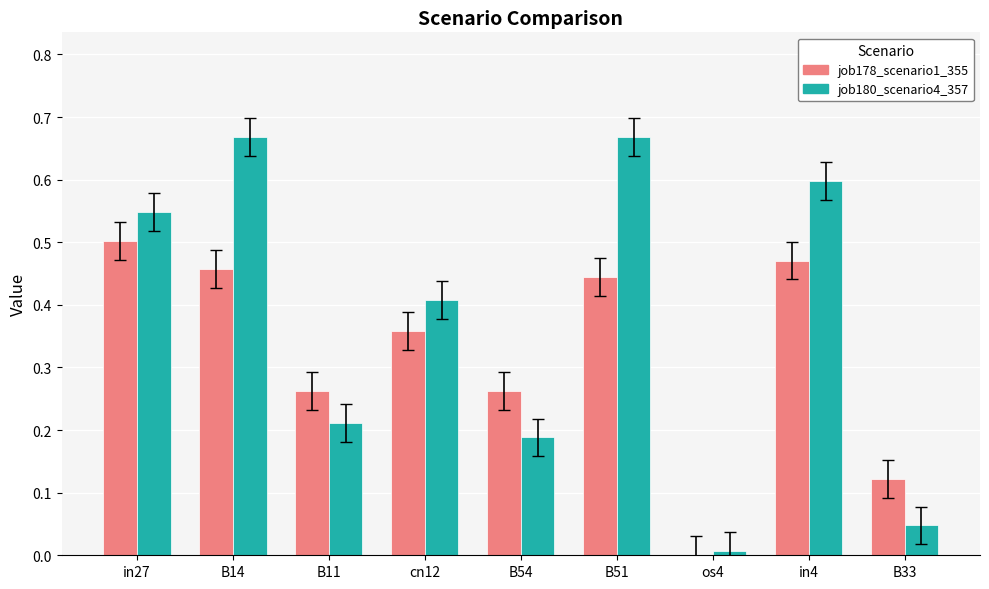

What is the total value across all series at B51?

1.1